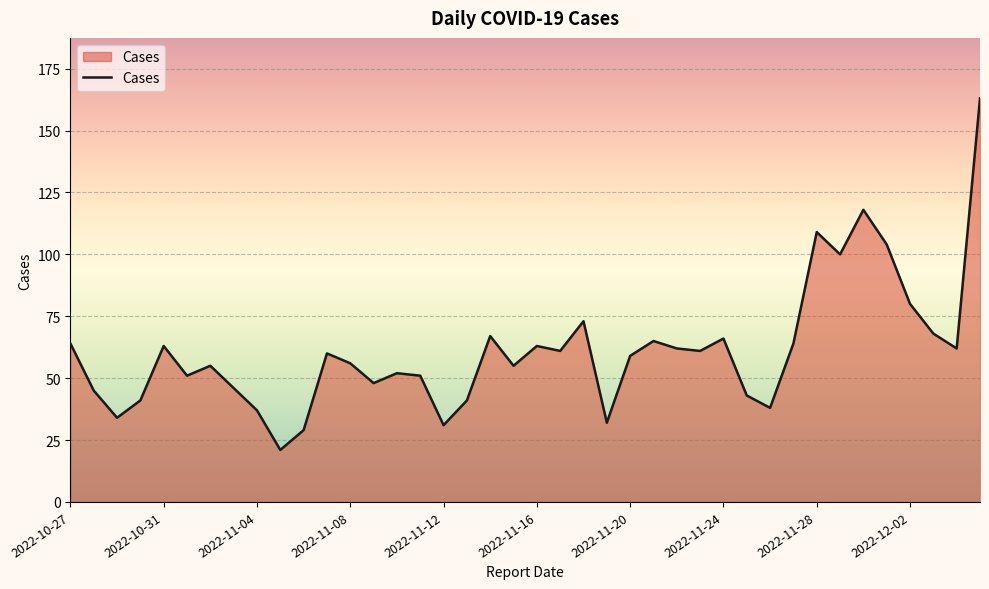

What is the sum of all values?

2438